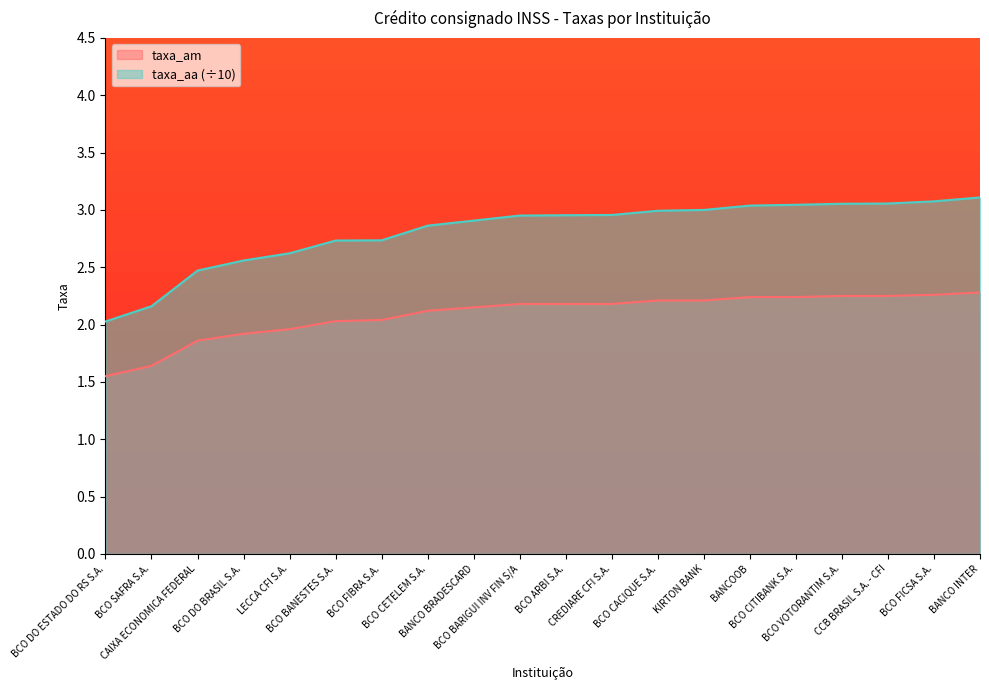

What is the spread (max minus min) of values at BCO SAFRA S.A.?

0.5